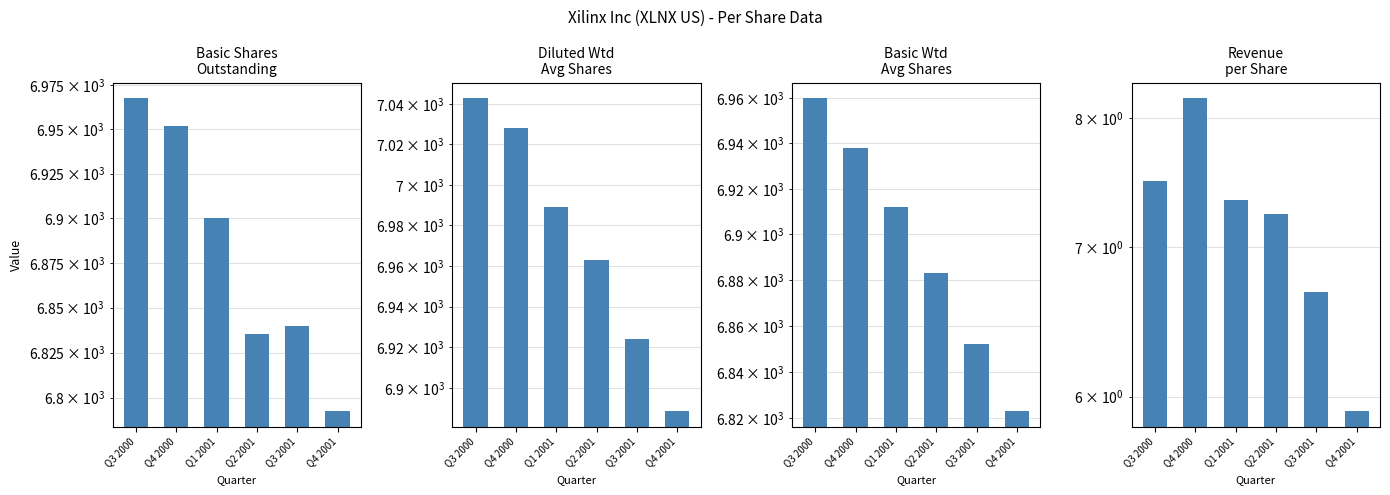

Reading left to right, what are all the values shown in this chart?

Basic Shares Outstanding: 6967.7	6952.0	6900.0	6835.1	6840.0	6792.6
Diluted Weighted Avg Shares: 7043.0	7028.0	6989.0	6963.0	6924.0	6889.0
Basic Weighted Avg Shares: 6960.0	6938.0	6912.0	6883.0	6852.0	6823.0
Revenue per Share: 7.5	8.2	7.3	7.2	6.7	5.9